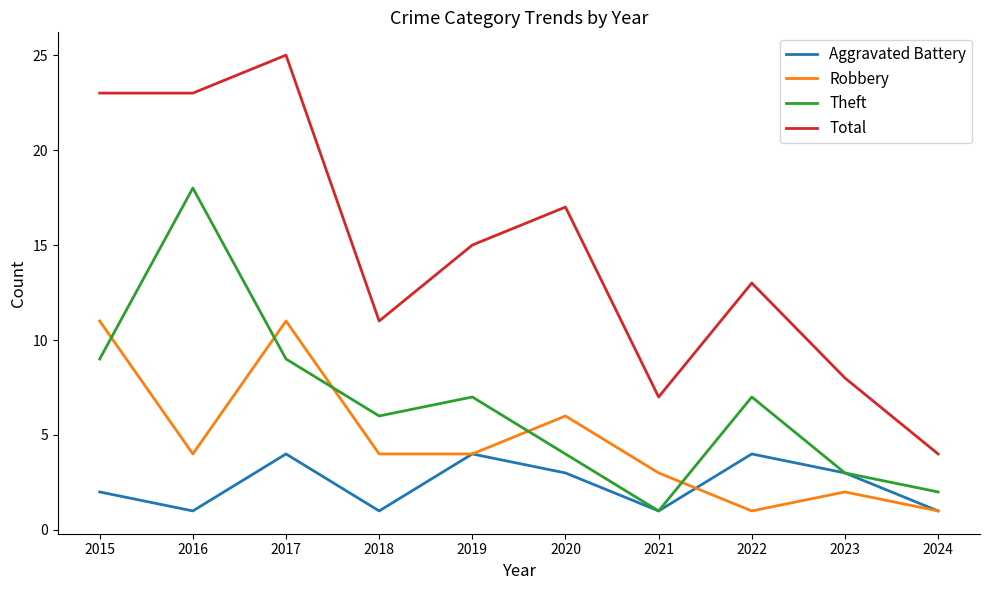

The value of Theft at 2017 is 6. True or false?

False